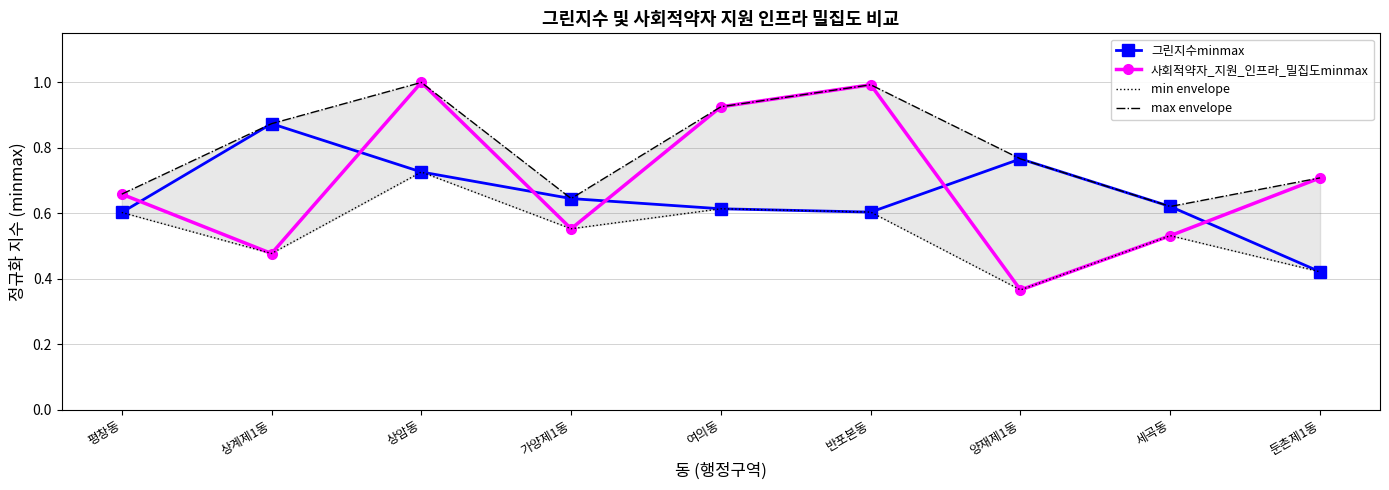

What is the difference between the maximum and minimum values in the min envelope series?

0.4